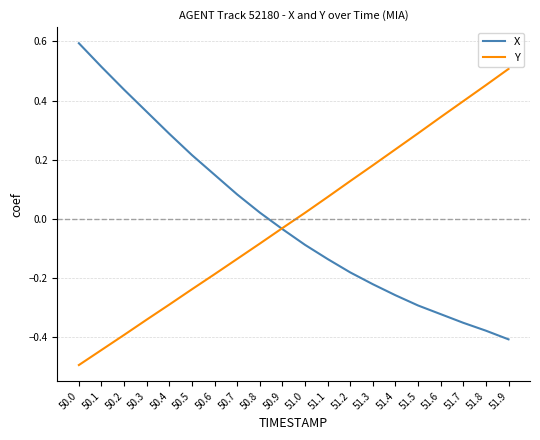

Rank the series by their maximum value, from highest to lowest.

X, Y